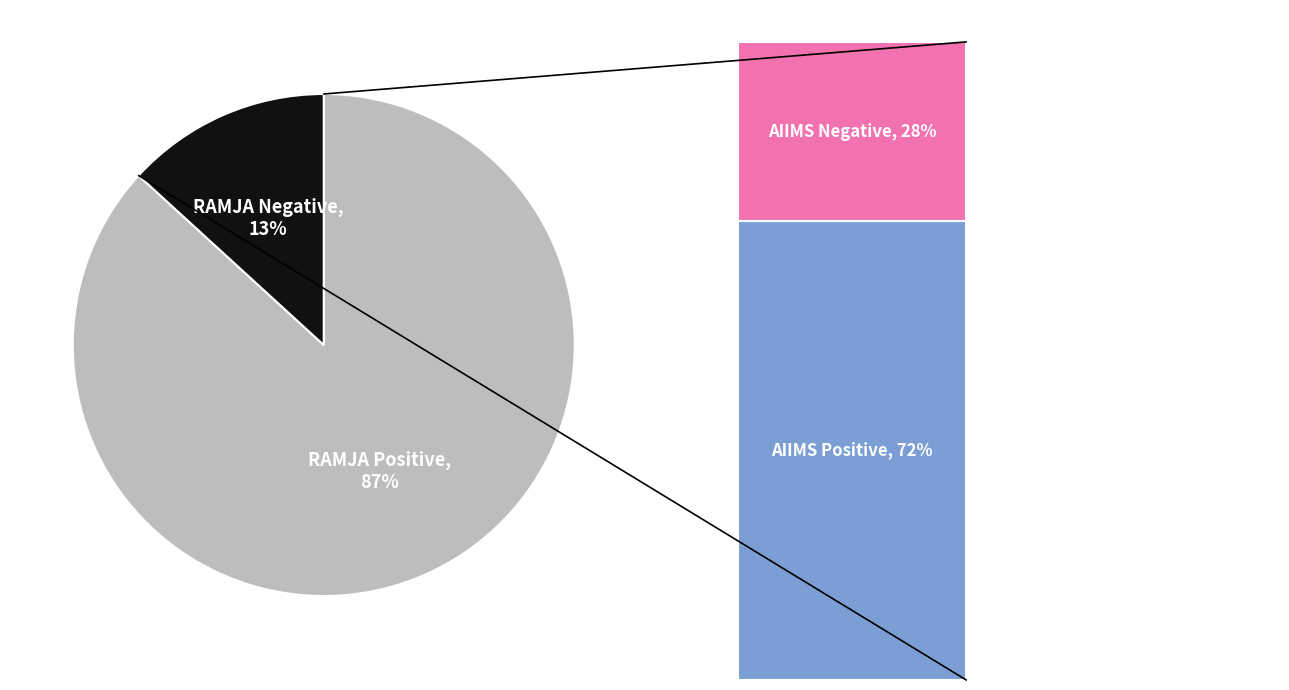

Which category accounts for the majority?

RAMJA Positive